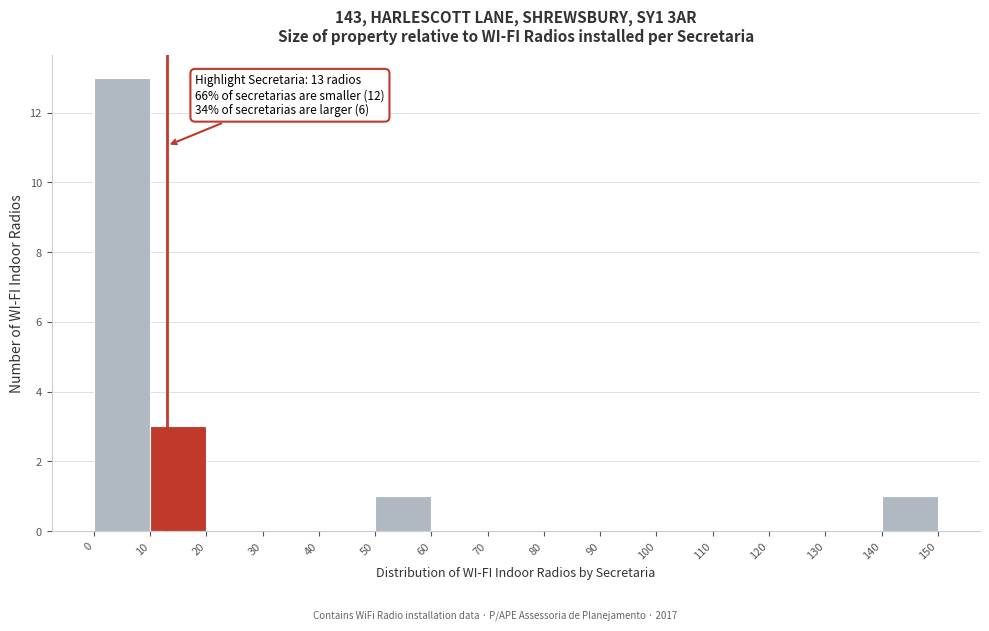

Over which range of the x-axis is the bar tallest?

0 to 10